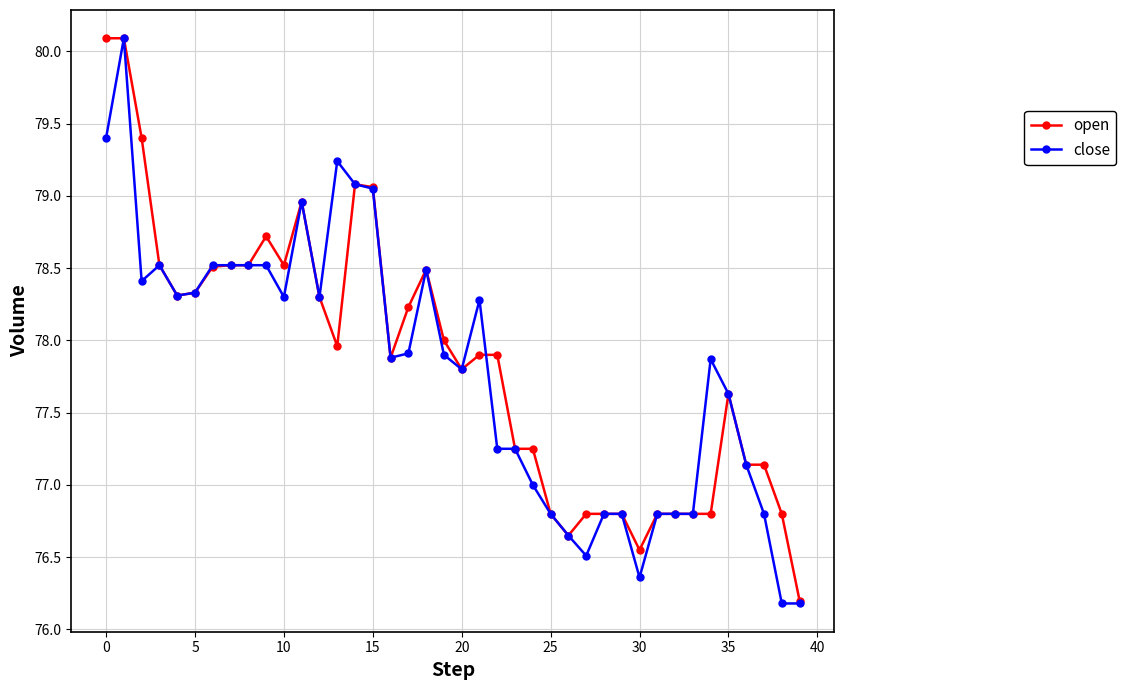

What is the value of the close point at the 2nd from the left?

80.1